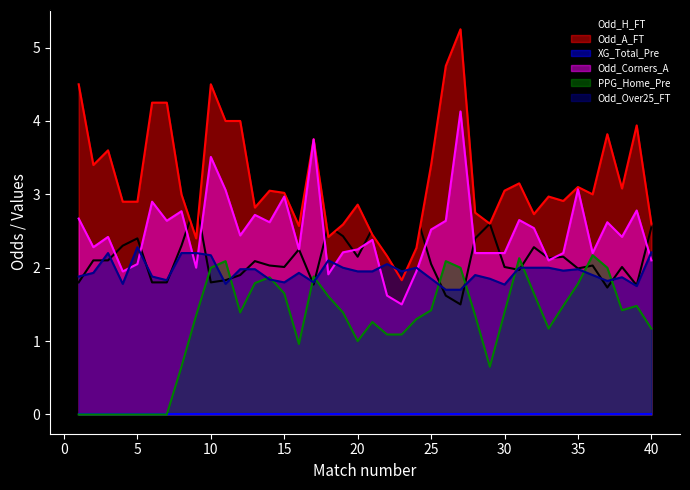

How many values in PPG_Home_Pre are above zero?

33